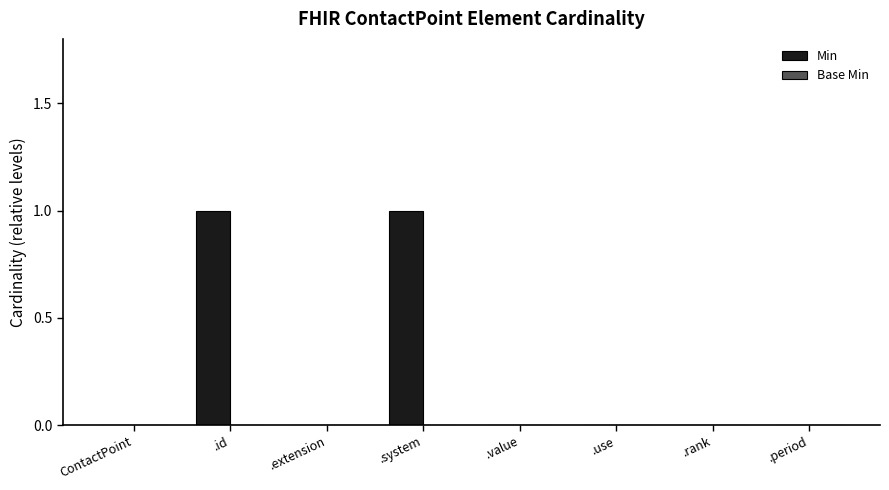

Between .value and .system, which is larger?

.system